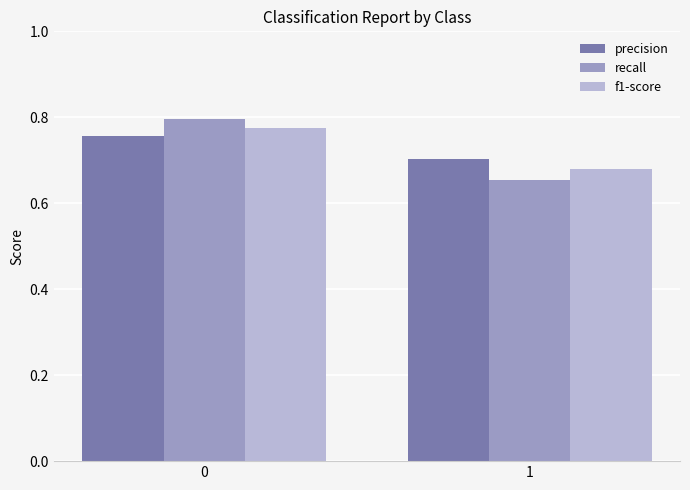

List the series in order of their peak value, highest first.

recall, f1-score, precision